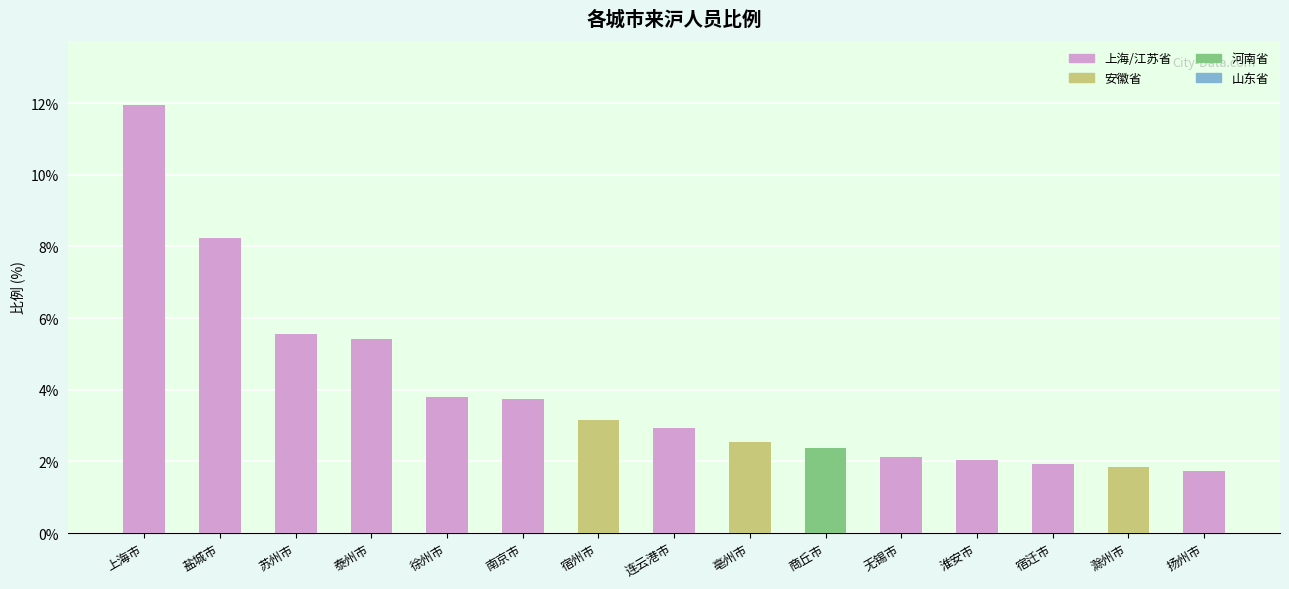

Does the chart contain stacked bars?

No